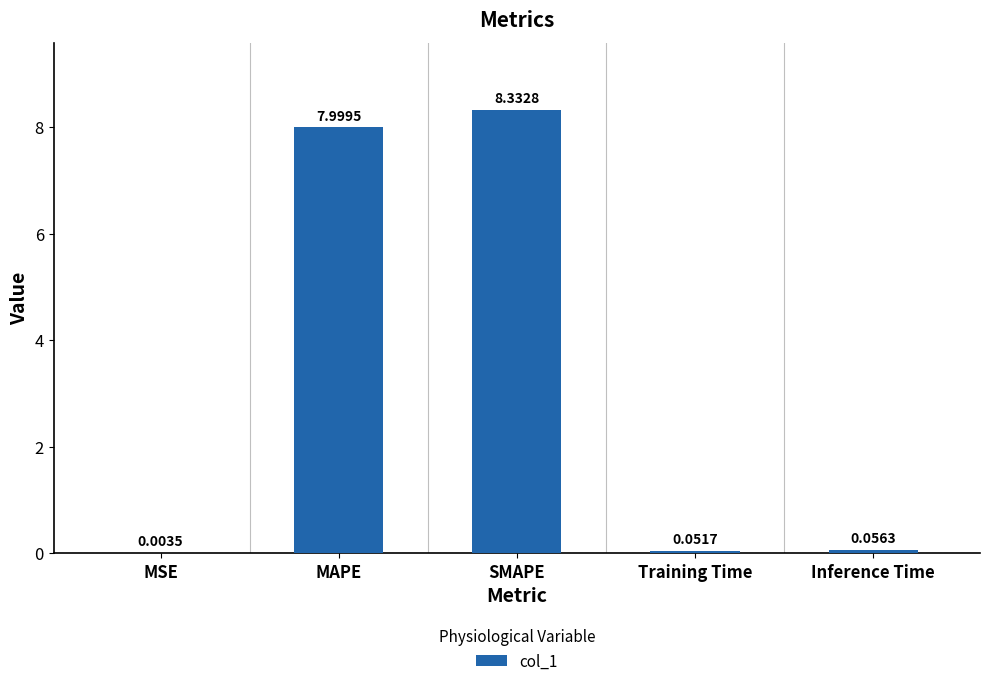

What is the sum of the values at SMAPE and Inference Time?

8.4